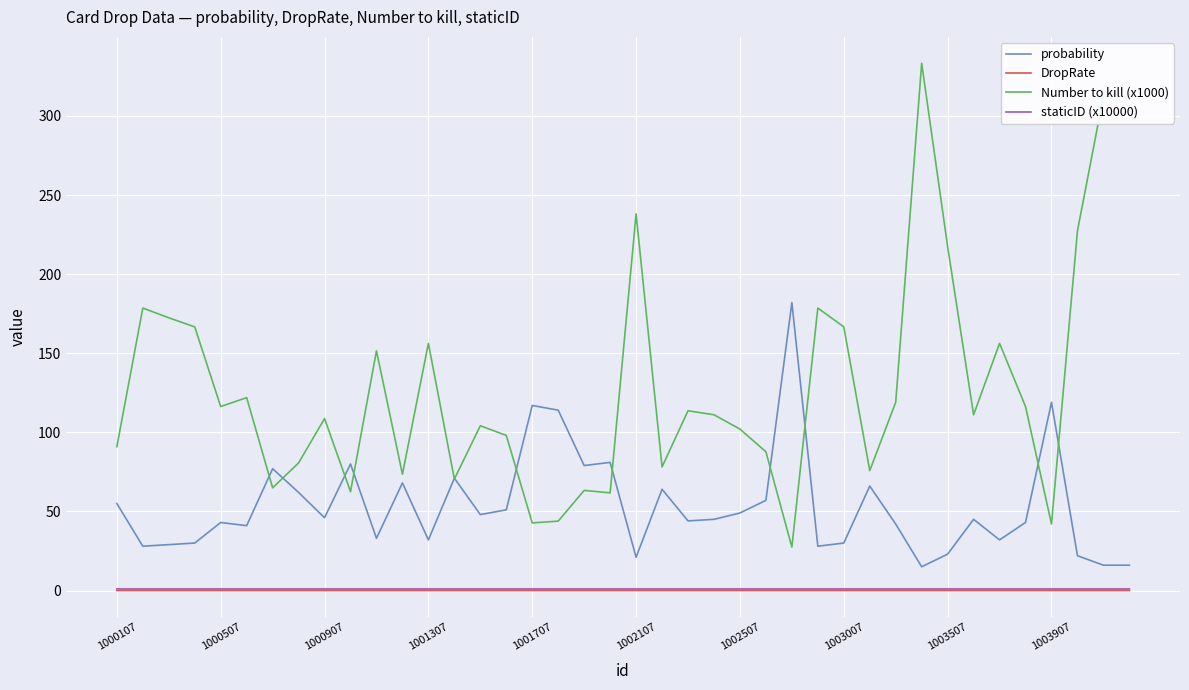

Does the chart display data point markers on the line(s)?

No